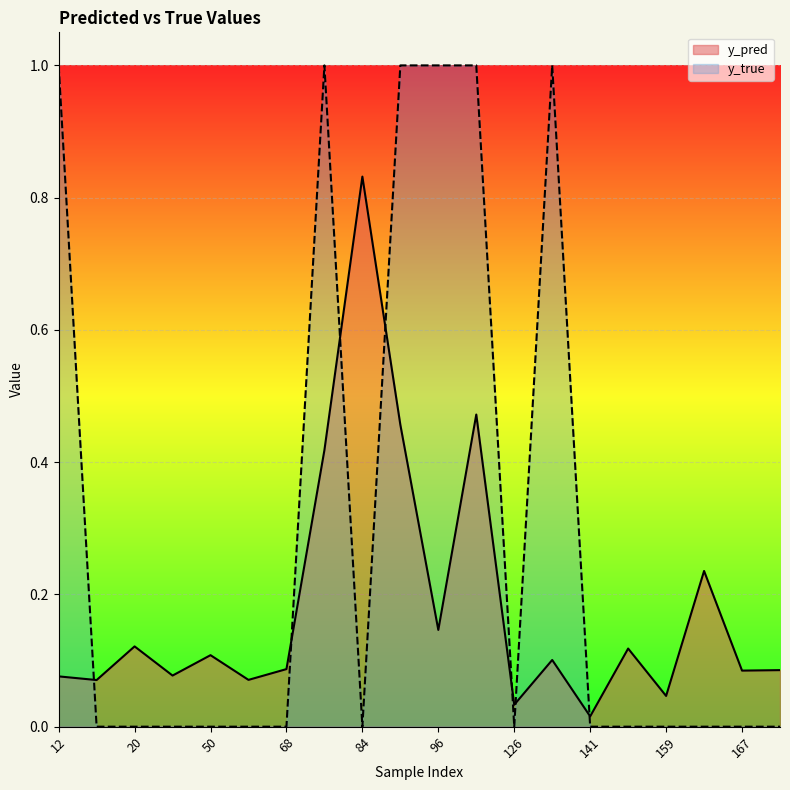

Reading left to right, extract all data points from this chart.

y_pred: 12=0.1	15=0.1	20=0.1	44=0.1	50=0.1	61=0.1	68=0.1	76=0.4	84=0.8	89=0.5	96=0.1	122=0.5	126=0.0	134=0.1	141=0.0	158=0.1	159=0.0	162=0.2	167=0.1	171=0.1
y_true: 12=1.0	15=0.0	20=0.0	44=0.0	50=0.0	61=0.0	68=0.0	76=1.0	84=0.0	89=1.0	96=1.0	122=1.0	126=0.0	134=1.0	141=0.0	158=0.0	159=0.0	162=0.0	167=0.0	171=0.0